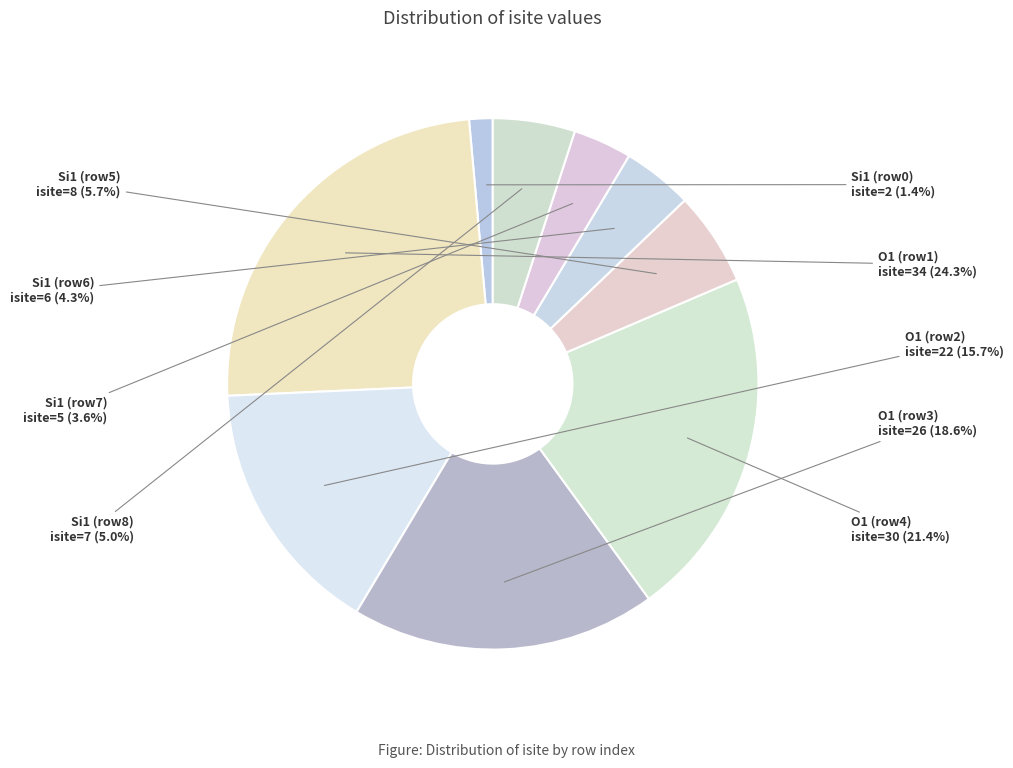

Which category has the biggest portion of the pie?

O1 (row1)